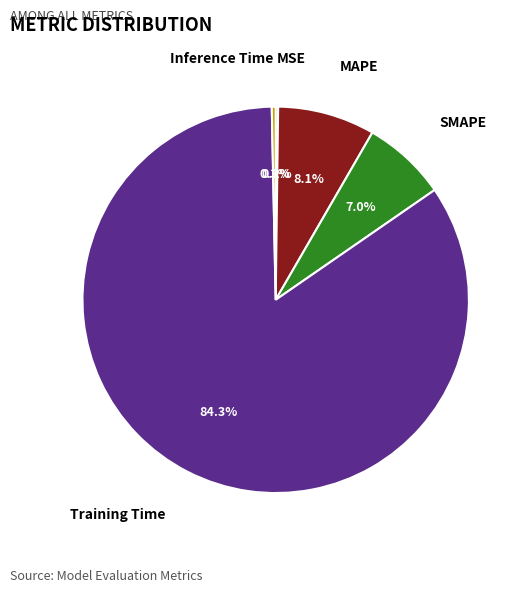

Is there any slice that represents more than half of the pie?

Yes